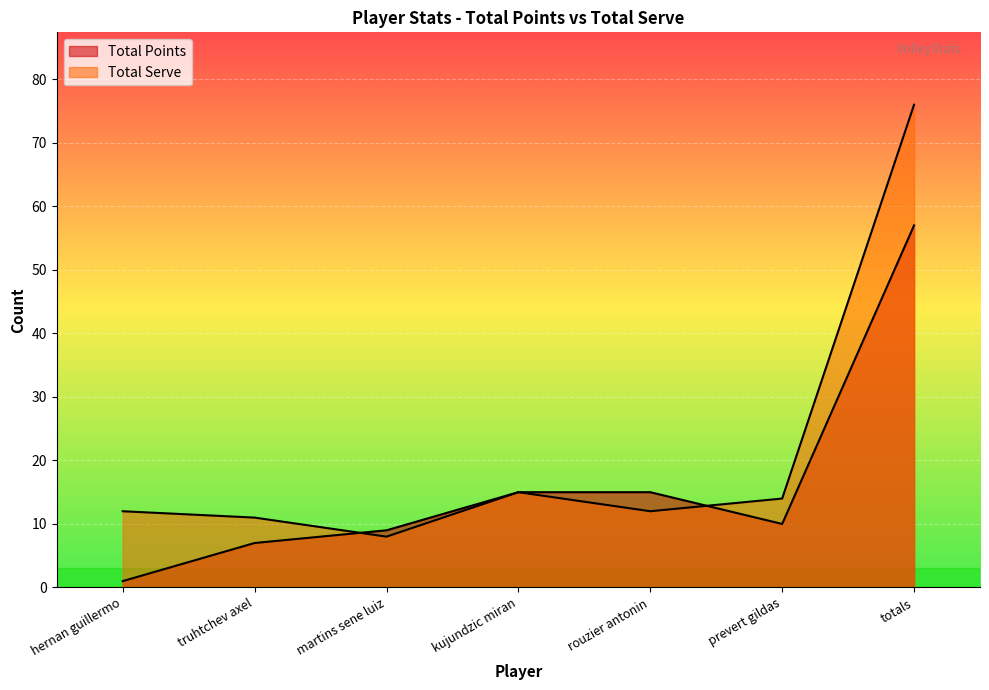

True or false: Total Serve has more than 2 interior local peaks.

False